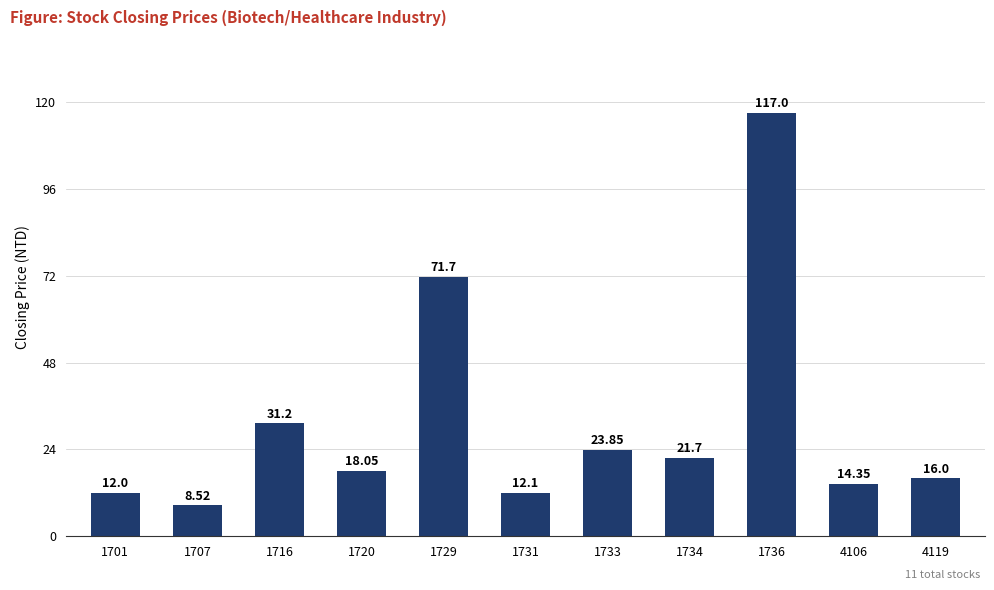

What is the difference between the second highest and minimum values?

63.2